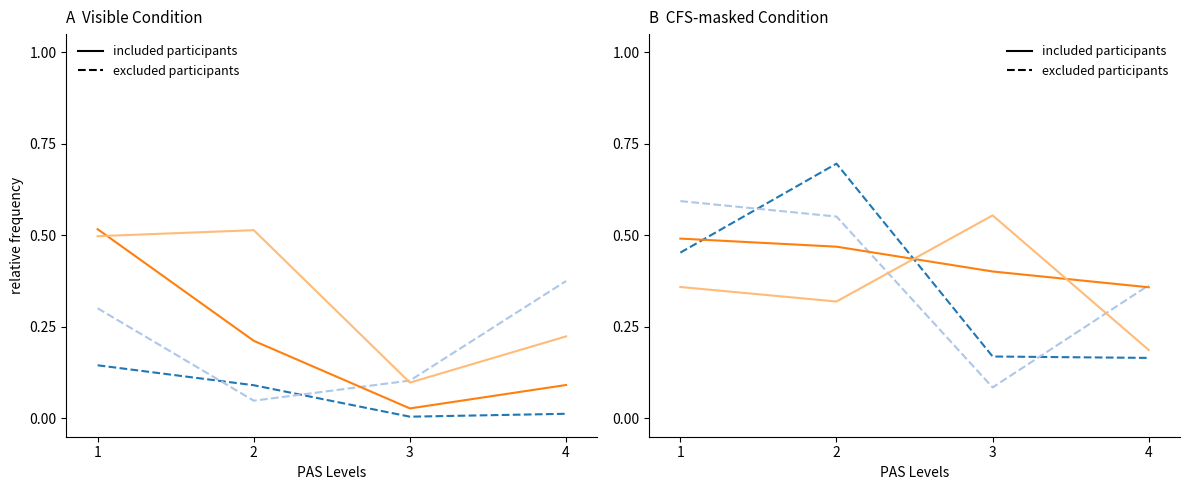

True or false: excluded participants and included participants cross at least once.

True